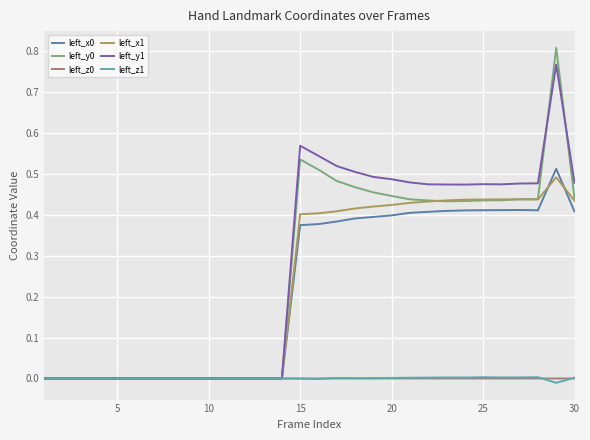

What is the greatest value displayed?

0.8